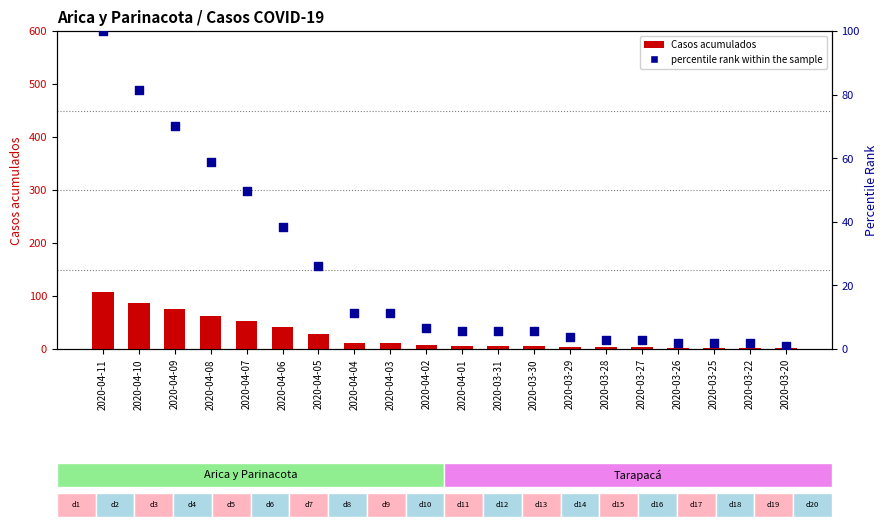

Is the value of Casos acumulados at 2020-04-09 greater than the value of percentile rank within the sample at 2020-03-25?

Yes